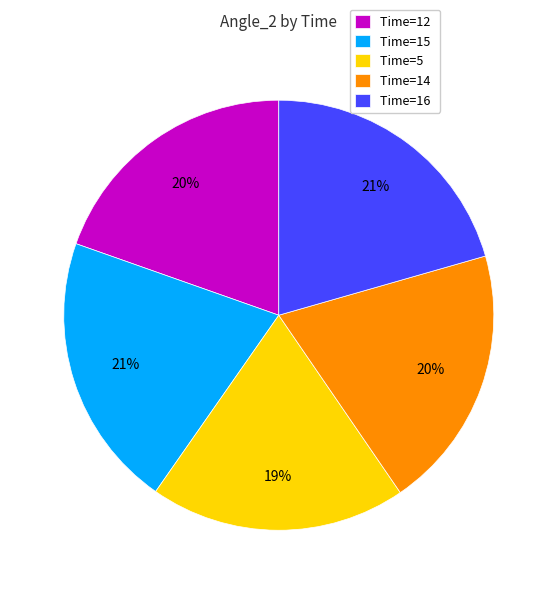

What percentage is the Time=16 slice, to the nearest percent?

21%